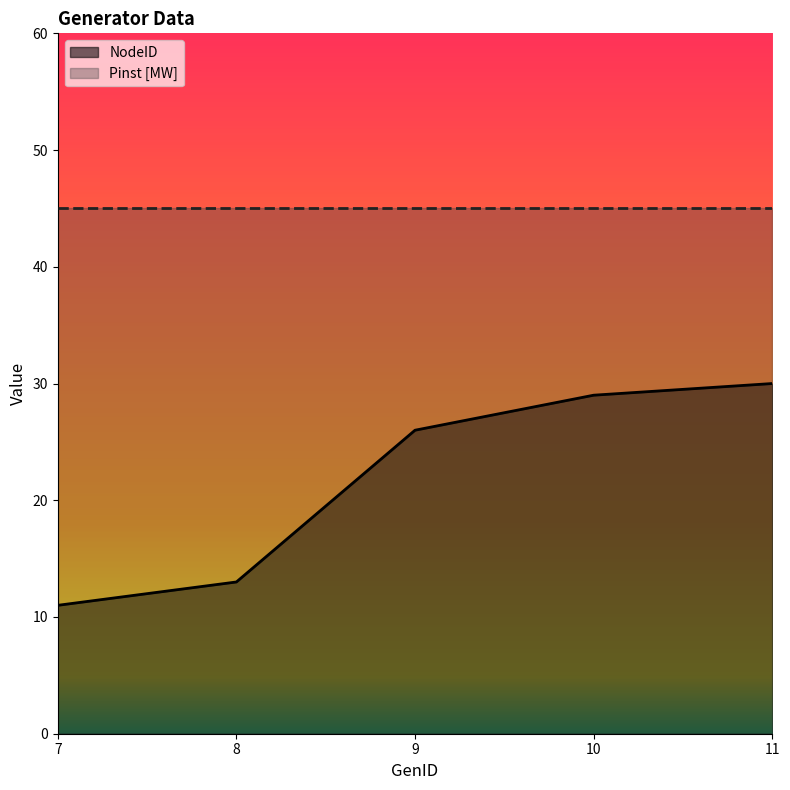

The chart shows a value of 3 at 8. True or false?

False